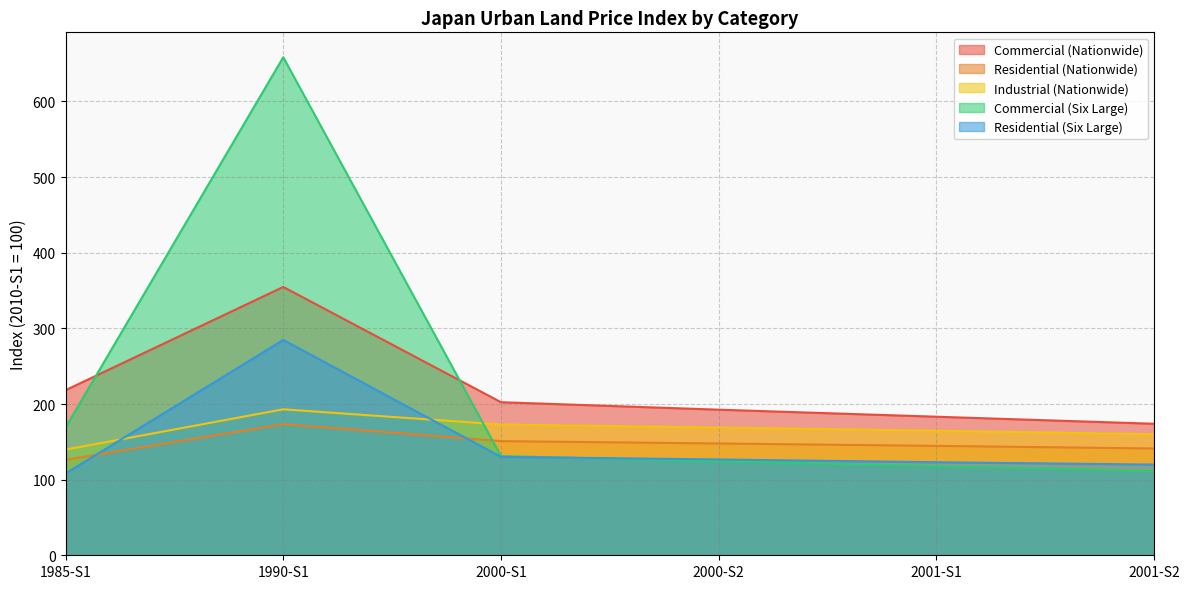

At which category is the sum across all series the highest?

1990-S1